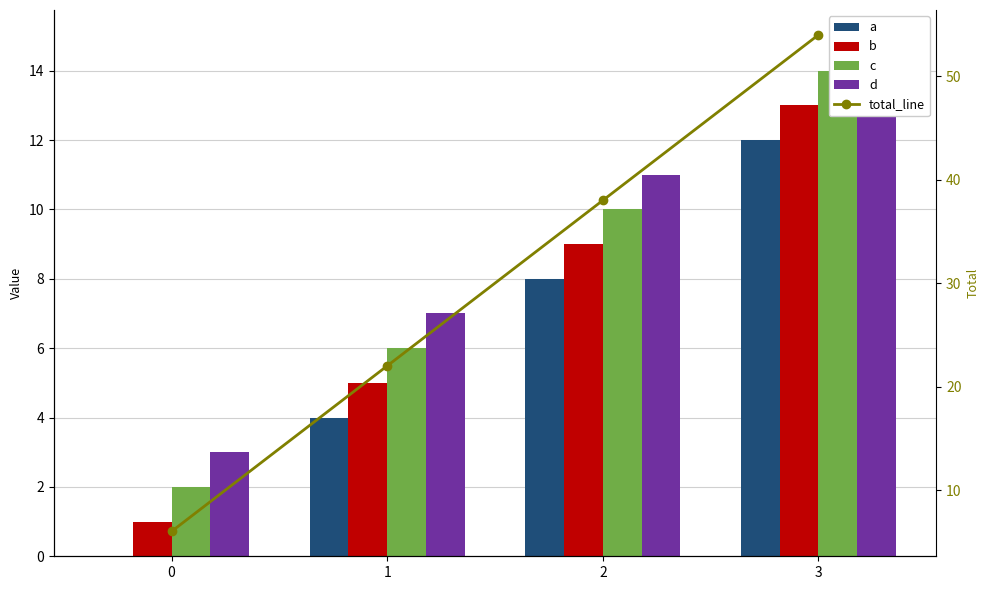

At which label does b reach its peak?

3